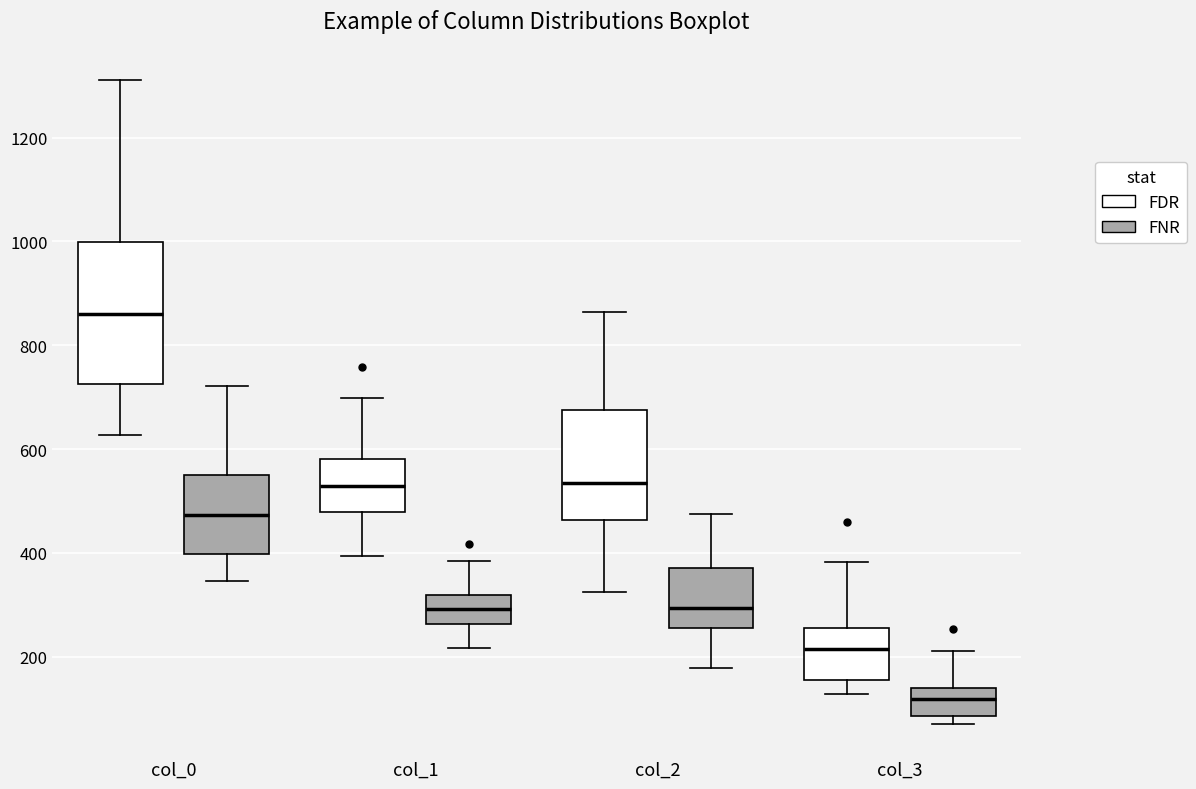

Reading left to right, transcribe this box plot: for each box, give where its median line is, the range the box spans, and where its two whiskers end, as read against the y-axis. The values are not printed on the chart, so give them approximately, as read against the axis.

col_0 (FDR): median 860, box 720 to 1000, whiskers 620 to 1320
col_0 (FNR): median 480, box 400 to 540, whiskers 340 to 720
col_1 (FDR): median 520, box 480 to 580, whiskers 400 to 700
col_1 (FNR): median 300, box 260 to 320, whiskers 220 to 380
col_2 (FDR): median 540, box 460 to 680, whiskers 320 to 860
col_2 (FNR): median 300, box 260 to 380, whiskers 180 to 480
col_3 (FDR): median 220, box 160 to 260, whiskers 120 to 380
col_3 (FNR): median 120, box 80 to 140, whiskers 80 (just below the box's lower edge) to 220